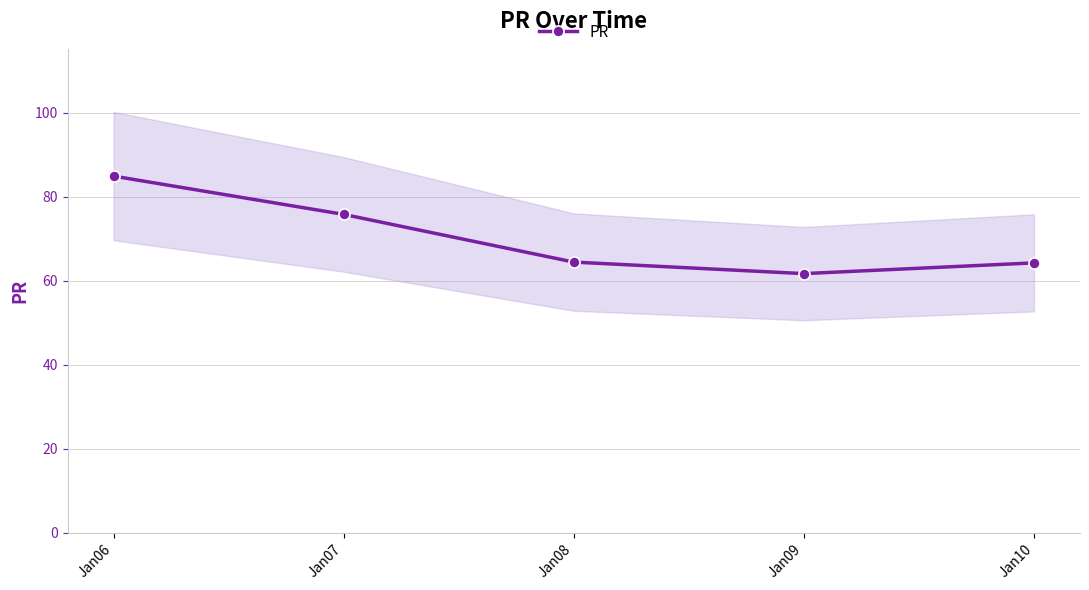

List the labels in order of value, smallest first.

Jan09, Jan10, Jan08, Jan07, Jan06